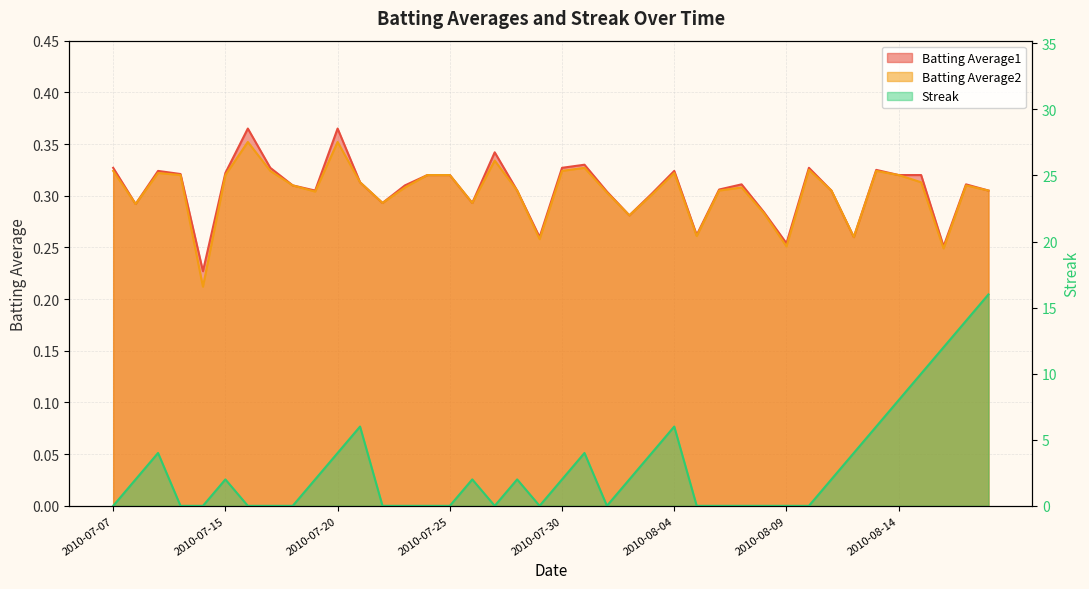

How many lines are shown in the chart?

3